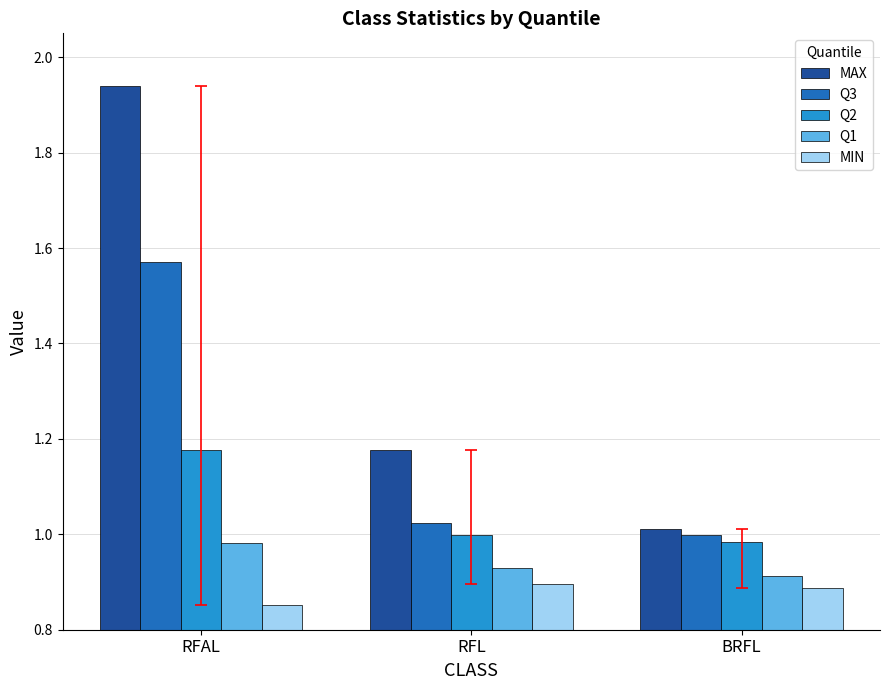

At which label does MAX reach its minimum?

BRFL